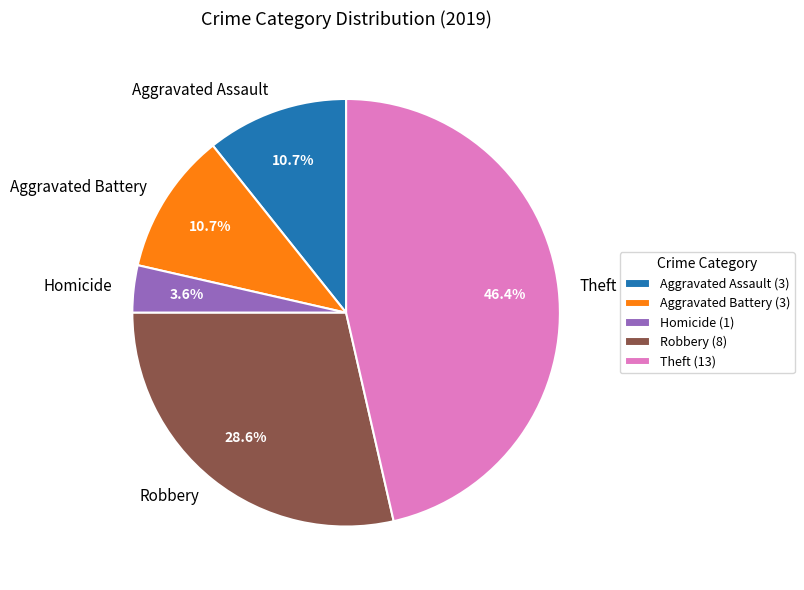

How many slices are in this pie chart?

5